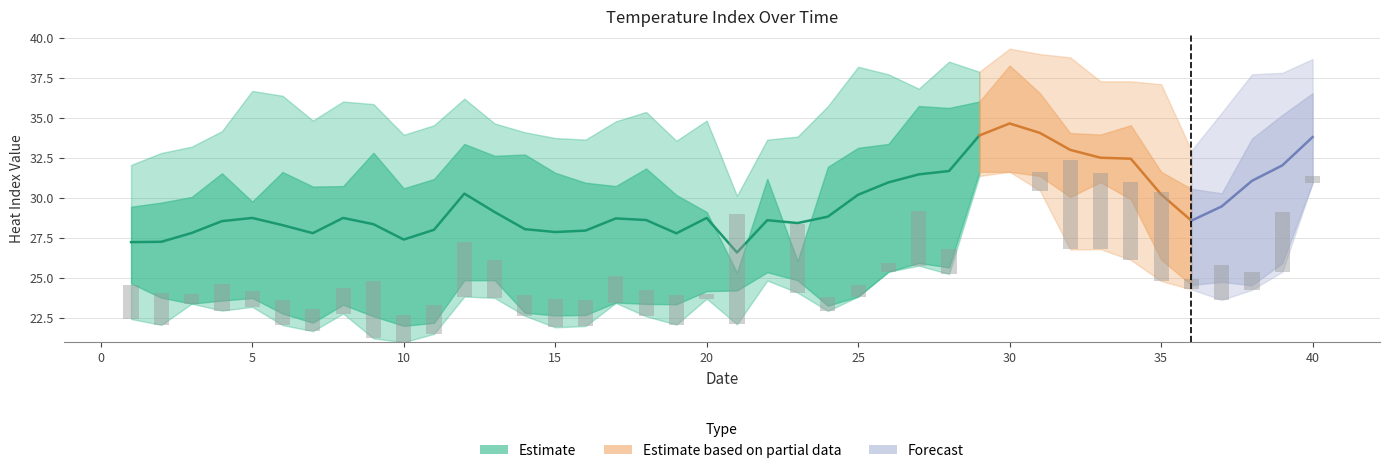

Reading left to right, what are all the values shown in this chart?

Mean: 27.3	27.3	27.8	28.6	28.8	28.3	27.8	28.8	28.4	27.4	28.0	30.3	29.1	28.1	27.9	28.0	28.7	28.6	27.8	28.8	26.6	28.6	28.4	28.9	30.2	31.0	31.5	31.7	33.9	34.7	34.1	33.0	32.5	32.5	30.2	28.6	29.5	31.1	32.0	33.8
Max: 32.1	32.8	33.2	34.2	36.7	36.4	34.9	36.0	35.9	34.0	34.6	36.2	34.7	34.1	33.8	33.7	34.8	35.4	33.6	34.9	30.1	33.7	33.9	35.8	38.2	37.7	36.8	38.5	37.9	39.3	39.0	38.8	37.3	37.3	37.1	33.0	35.3	37.7	37.8	38.7
Min: 22.5	22.1	23.4	23.0	23.2	22.1	21.7	22.8	21.2	21.0	21.5	23.9	23.8	22.7	21.9	22.0	23.5	22.6	22.1	23.7	22.1	24.9	24.1	23.0	23.9	25.4	25.8	25.3	31.4	31.6	30.5	26.8	26.8	26.1	24.8	24.3	23.6	24.3	25.4	31.0
HI_2565_100: 24.6	24.1	24.0	24.6	24.2	23.6	23.1	24.4	24.8	22.7	23.4	27.3	26.1	23.9	23.7	23.6	25.2	24.3	23.9	24.0	29.0	24.9	28.4	23.8	24.6	26.0	29.2	26.8	31.4	31.7	31.6	32.4	31.6	31.0	30.4	25.0	25.8	25.4	29.1	31.4
HI_2565_1000: 29.5	29.7	30.1	31.6	29.8	31.6	30.7	30.8	32.8	30.6	31.2	33.4	32.6	32.7	31.6	31.0	30.8	31.9	30.2	29.1	25.4	31.2	26.1	32.0	33.1	33.4	35.8	35.6	36.0	38.3	36.6	34.1	34.0	34.6	31.6	30.6	30.3	33.7	35.2	36.6
HI_2565_400: 24.7	23.8	23.4	23.6	23.8	22.8	22.2	23.4	22.6	22.0	22.2	24.9	24.9	22.9	22.7	22.7	23.5	23.4	23.4	24.2	24.2	25.4	24.9	23.3	23.9	25.4	26.0	25.7	31.6	31.6	31.4	30.1	31.0	29.9	26.2	24.6	24.8	24.6	26.0	31.0